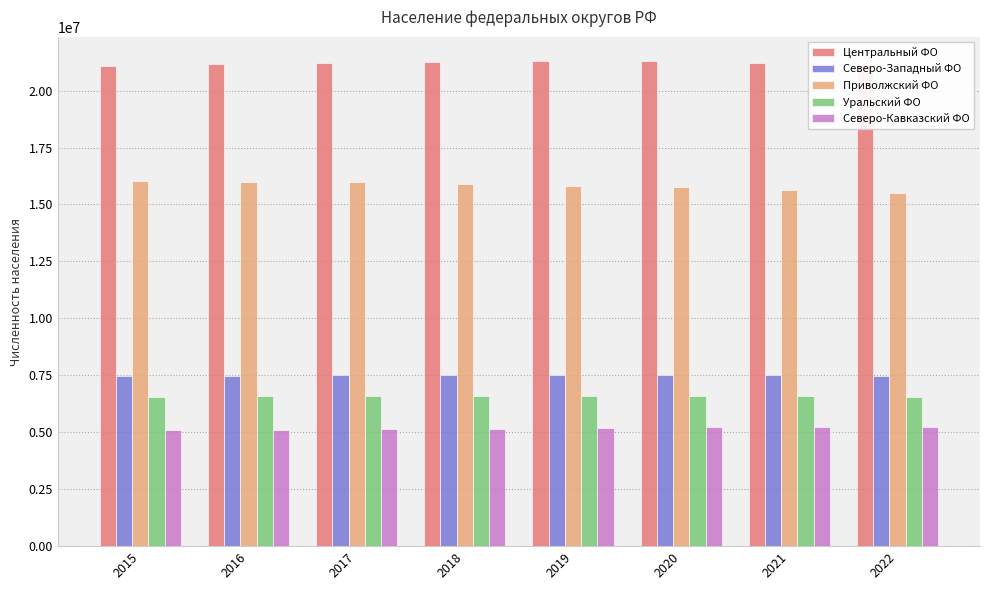

What is the spread (max minus min) of values at 2022?

15853247